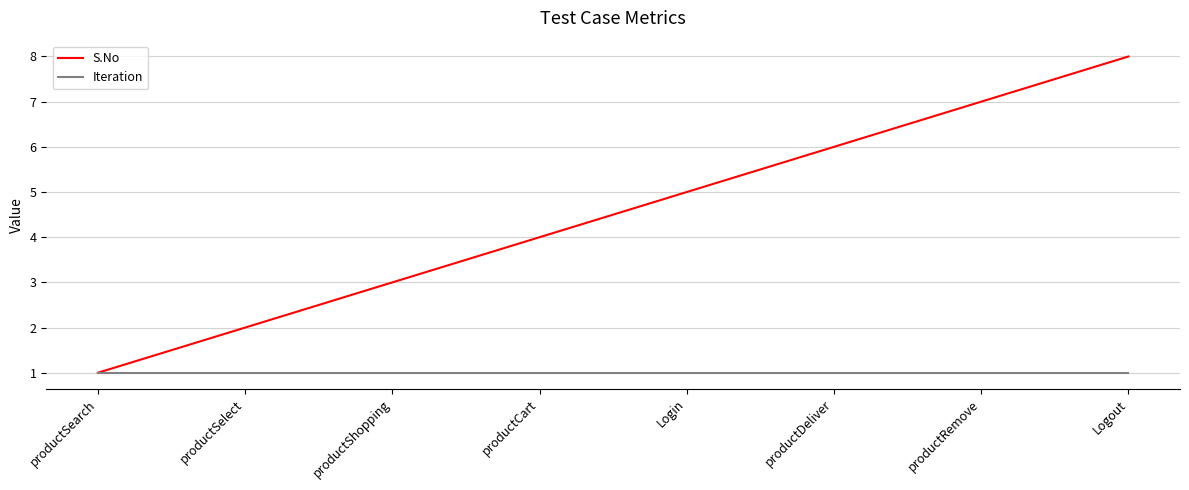

What is the maximum value for S.No?

8